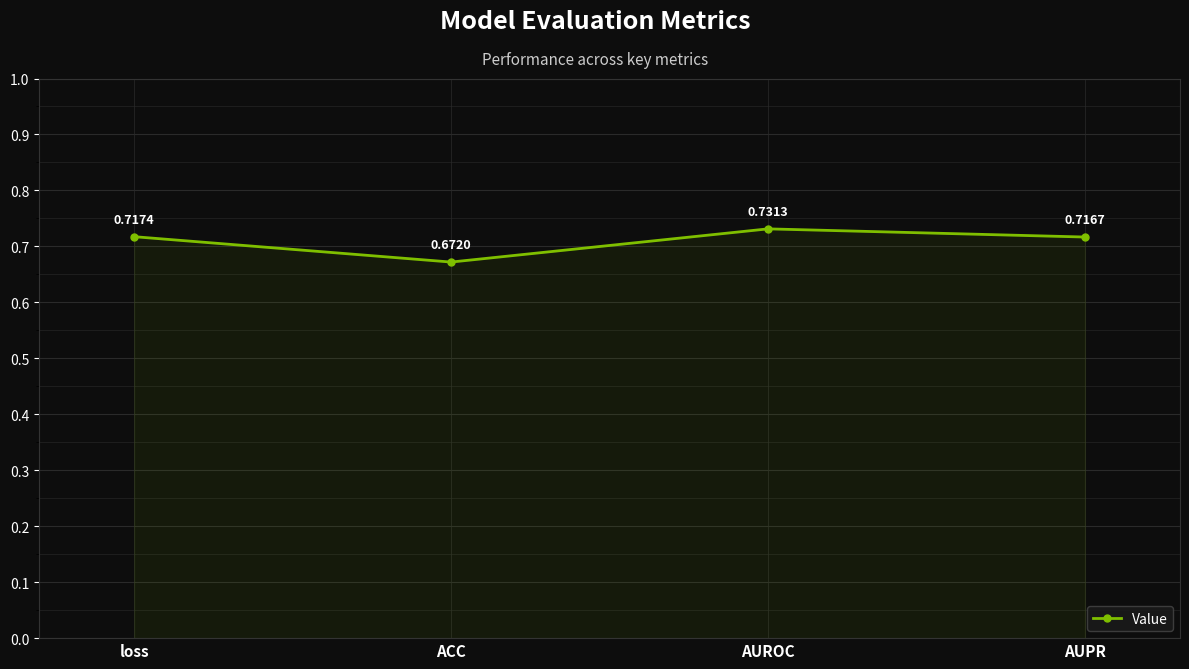

Does the chart display data point markers on the line(s)?

Yes